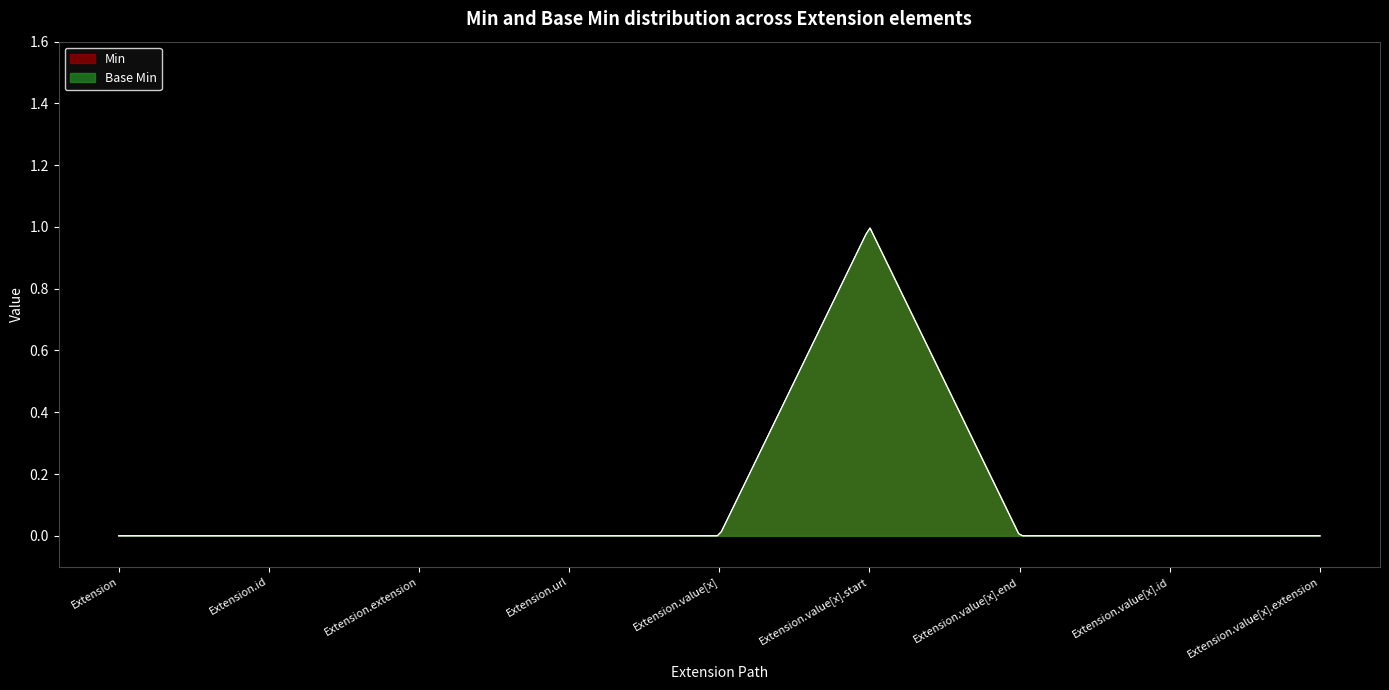

In Min, how many points are higher than both neighbors (excluding endpoints)?

1